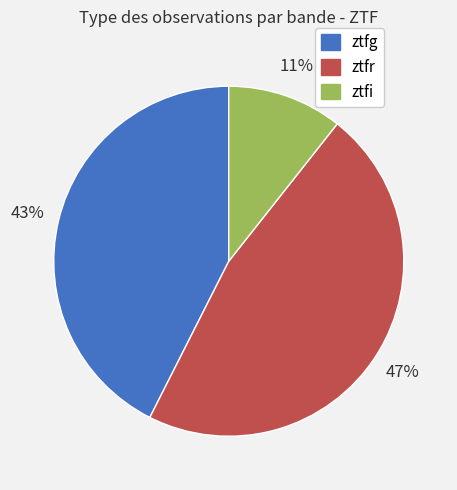

Which category has the smallest portion of the pie?

ztfi